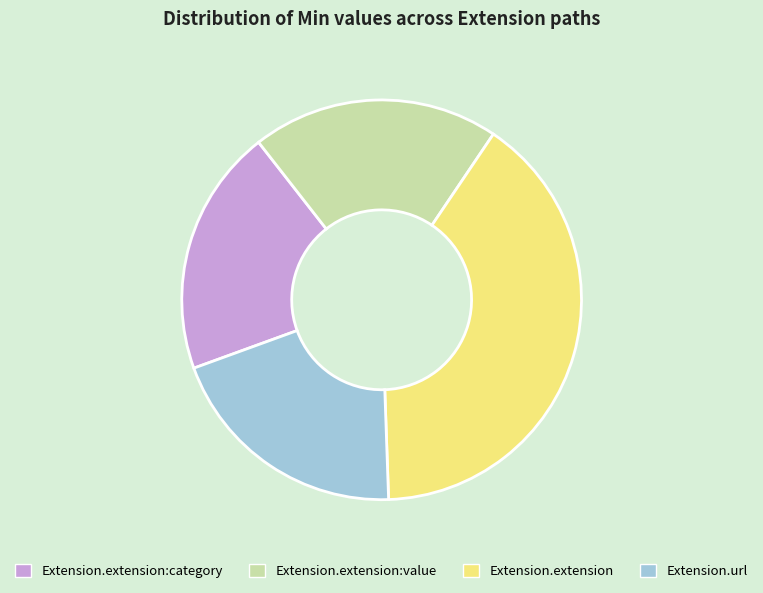

Is Extension.extension:category the majority of the pie?

No